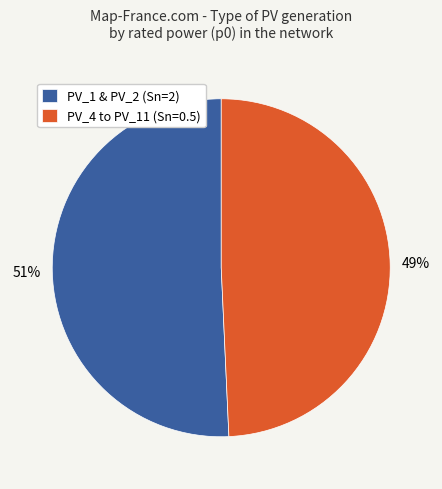

How many slices are in this pie chart?

2